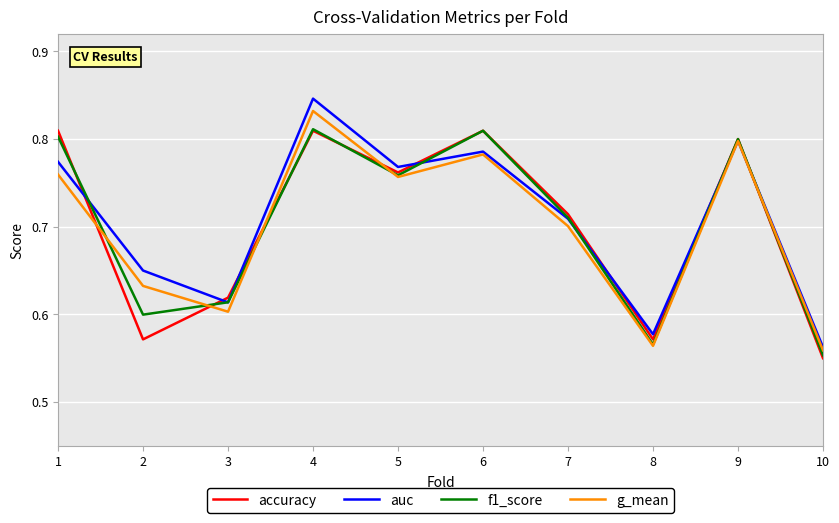

Between 3 and 8, which series saw the biggest shift?

f1_score